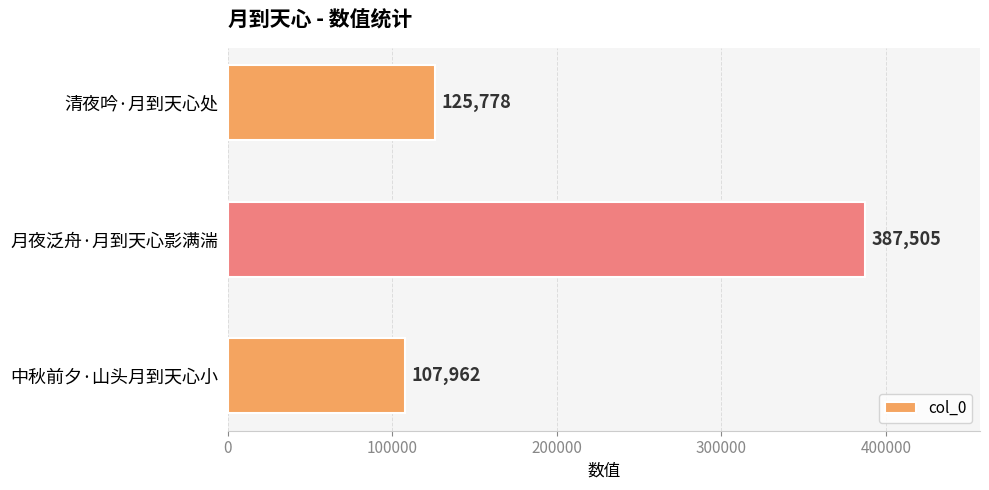

The value at 月夜泛舟·月到天心影满湍 is 387505. True or false?

True